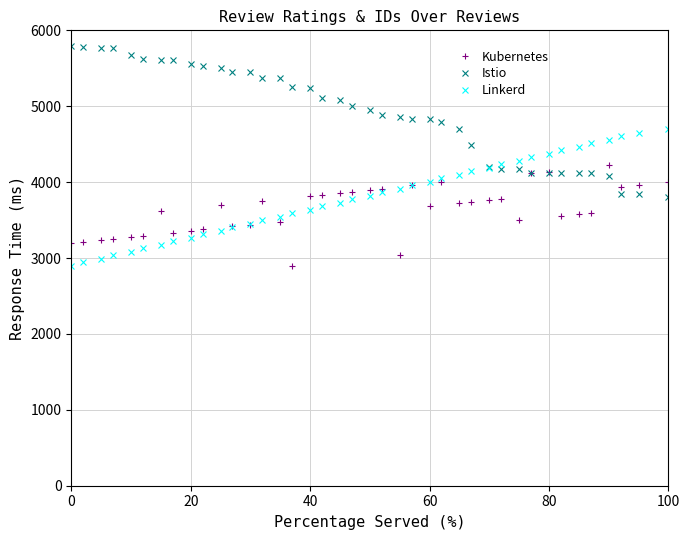

What is the value of the Kubernetes point at the 40th from the left?

4000.0